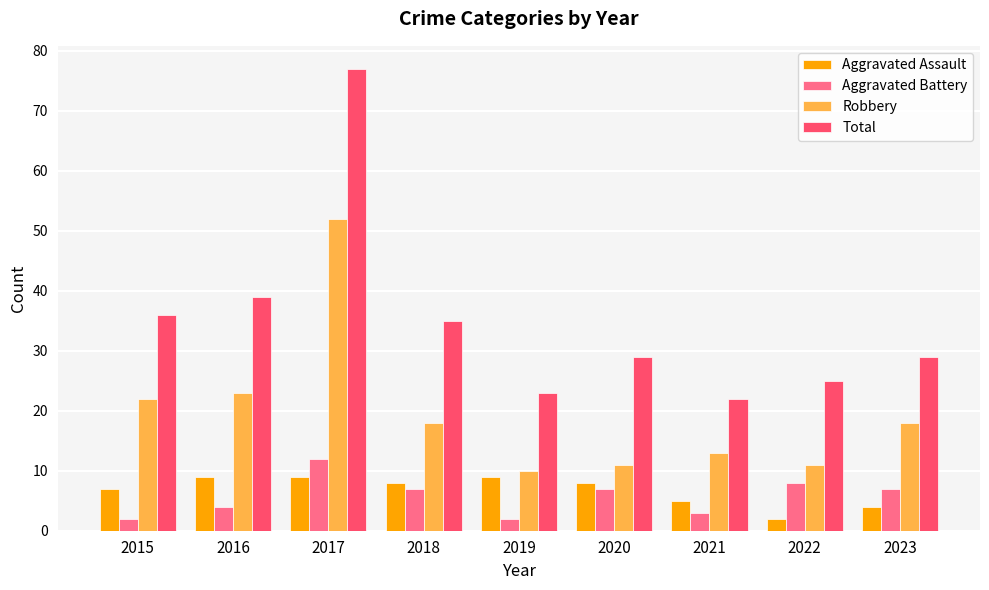

Which label corresponds to the largest value in the chart?

2017